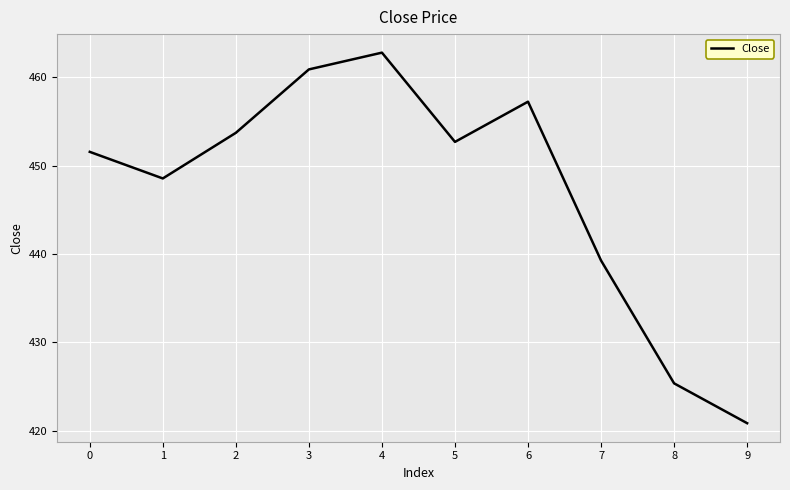

What is the change in value from 0 to 2?

+2.2